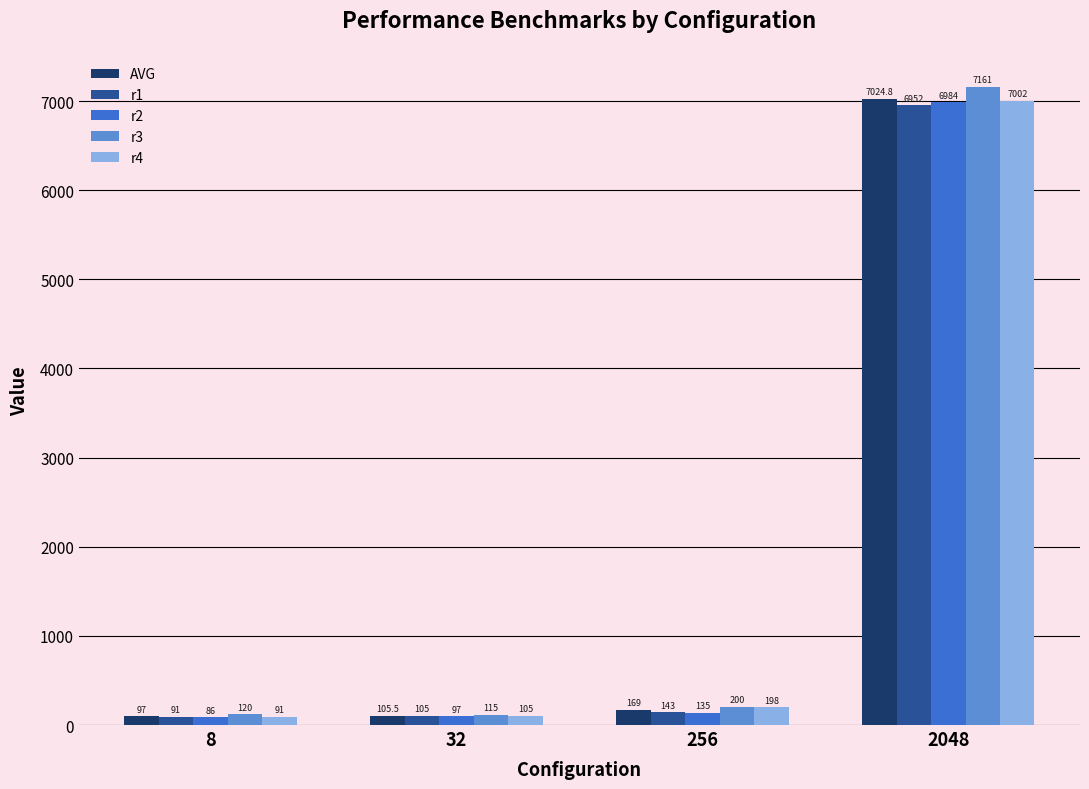

What is the lowest value of the r4 series?

91.0